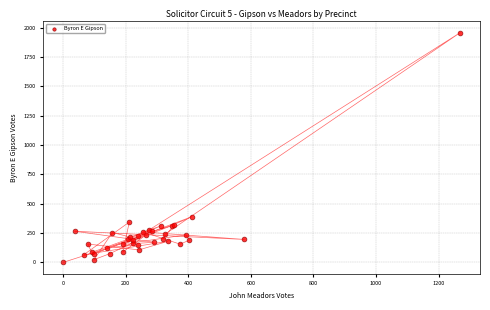

What Y value in the scatter plot is closest to 979?

389